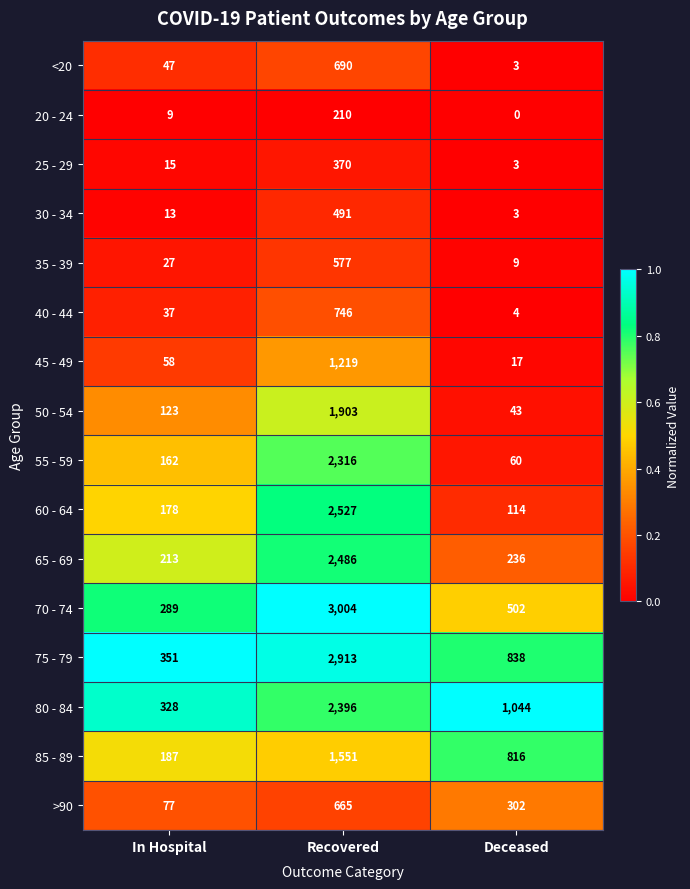

Which series has the widest spread of values?

70 - 74